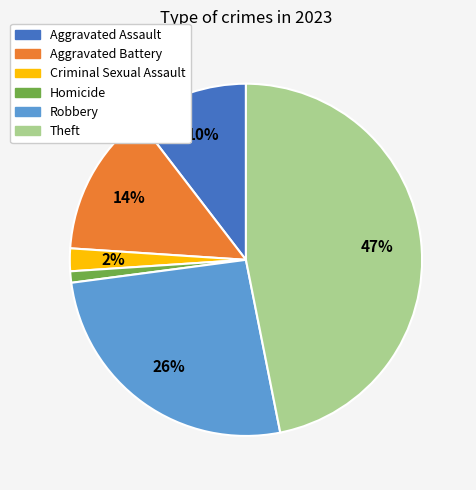

Rank the categories by value from lowest to highest.

Homicide, Criminal Sexual Assault, Aggravated Assault, Aggravated Battery, Robbery, Theft